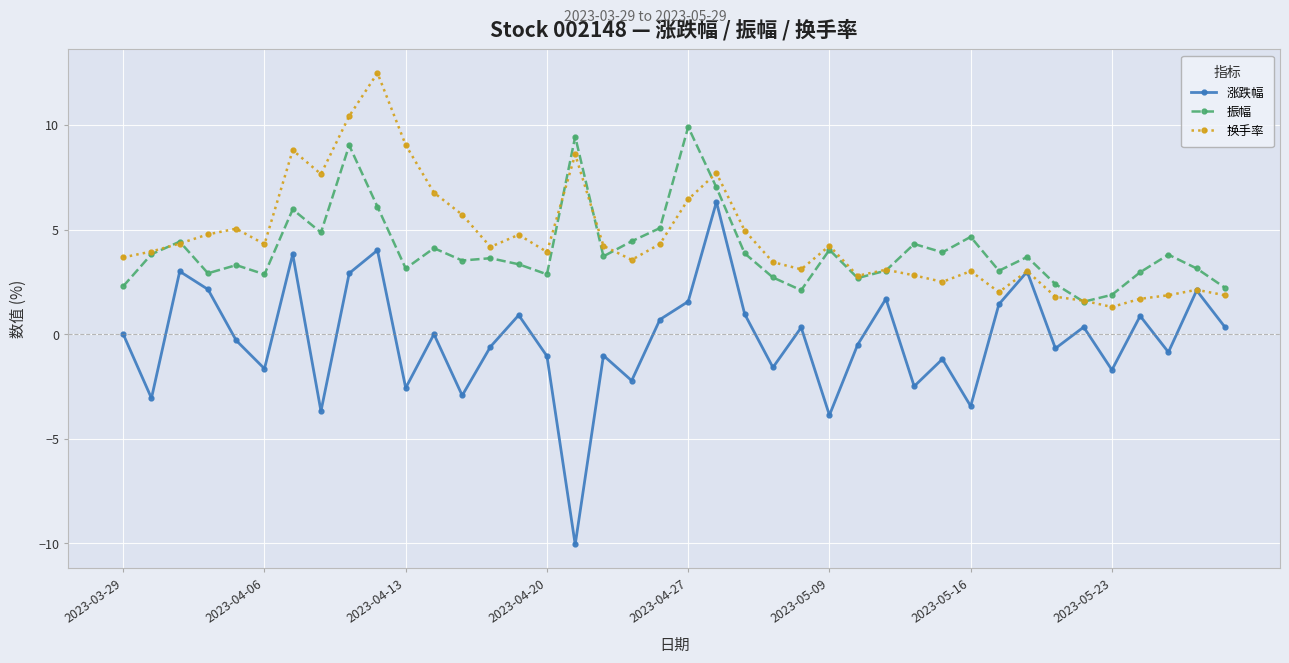

What is the greatest value displayed?

12.5